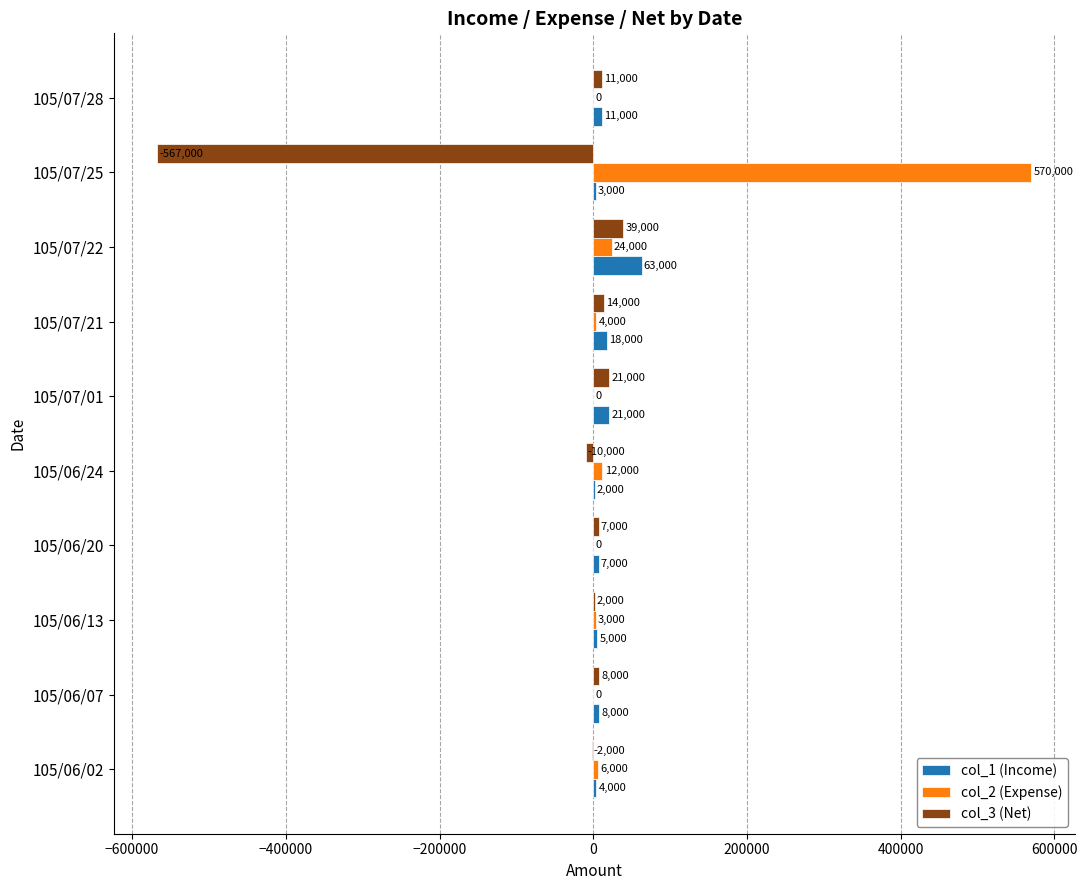

Which category has the highest value across all series?

105/07/25